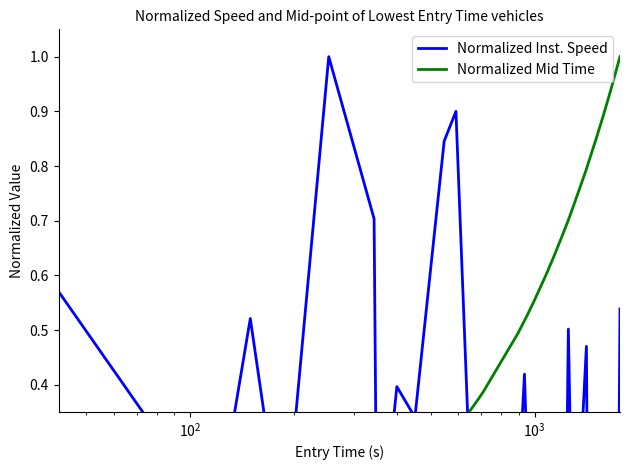

Which series has the largest total across all categories?

Normalized Mid Time